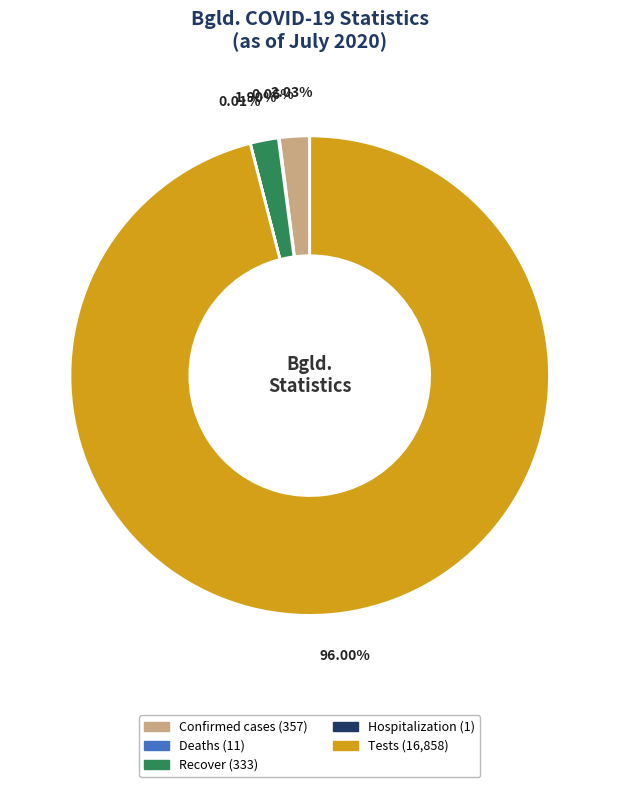

Is there any slice that represents more than half of the pie?

Yes